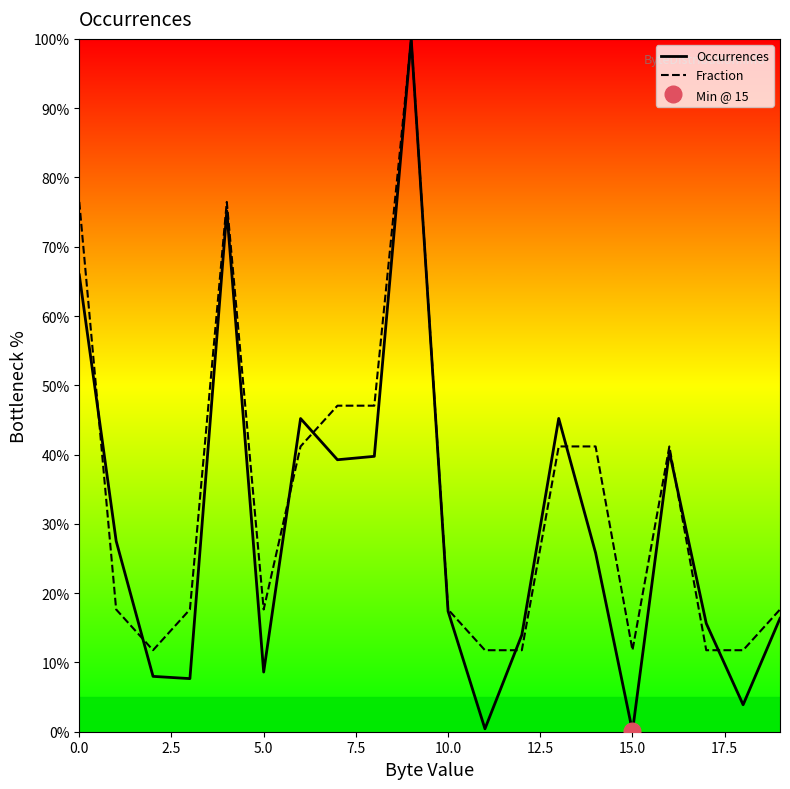

What is the greatest value displayed?

100.0